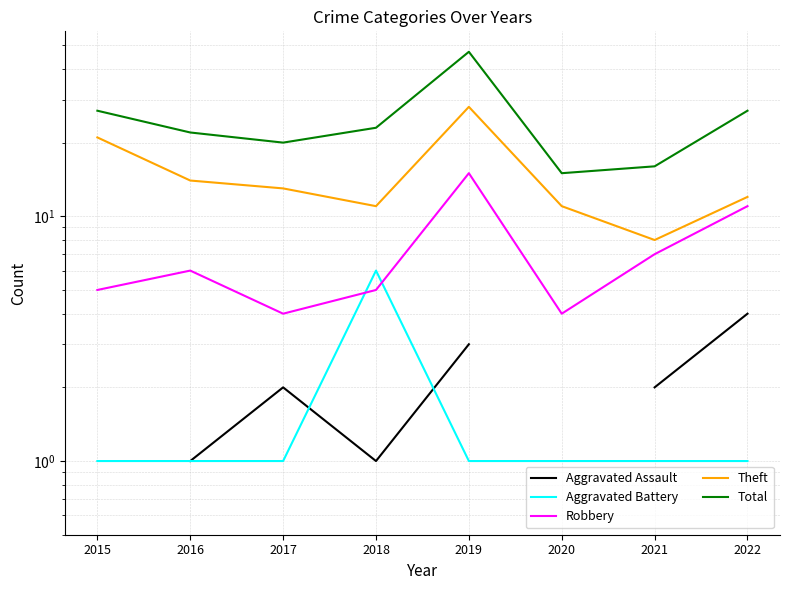

What is the lowest value of the Robbery series?

4.0